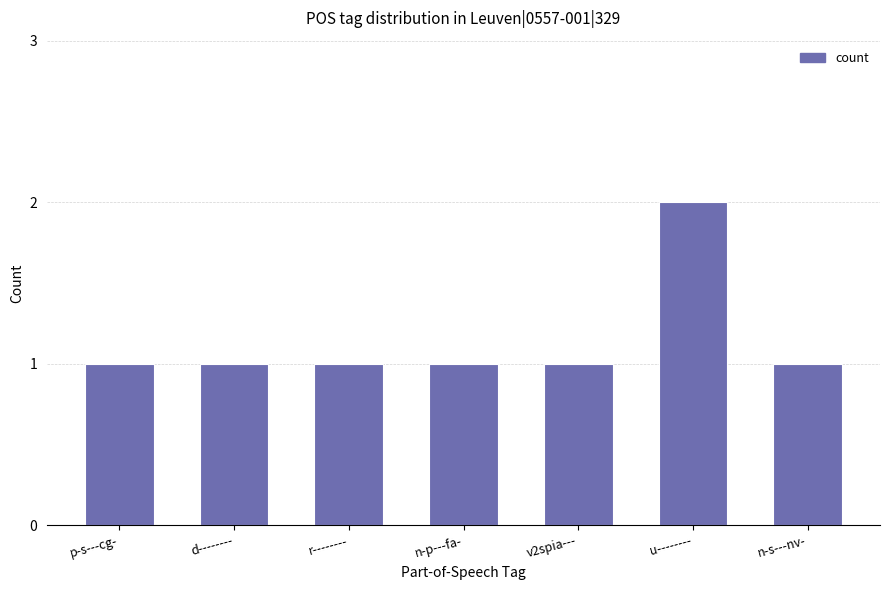

The value at n-s---nv- is 0. True or false?

False